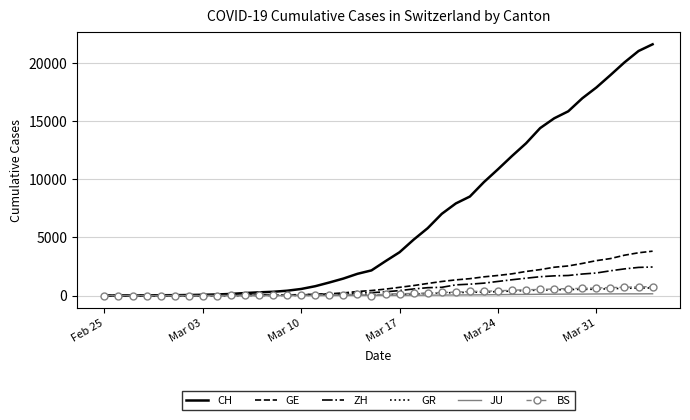

Which series has the largest range (max minus min)?

CH